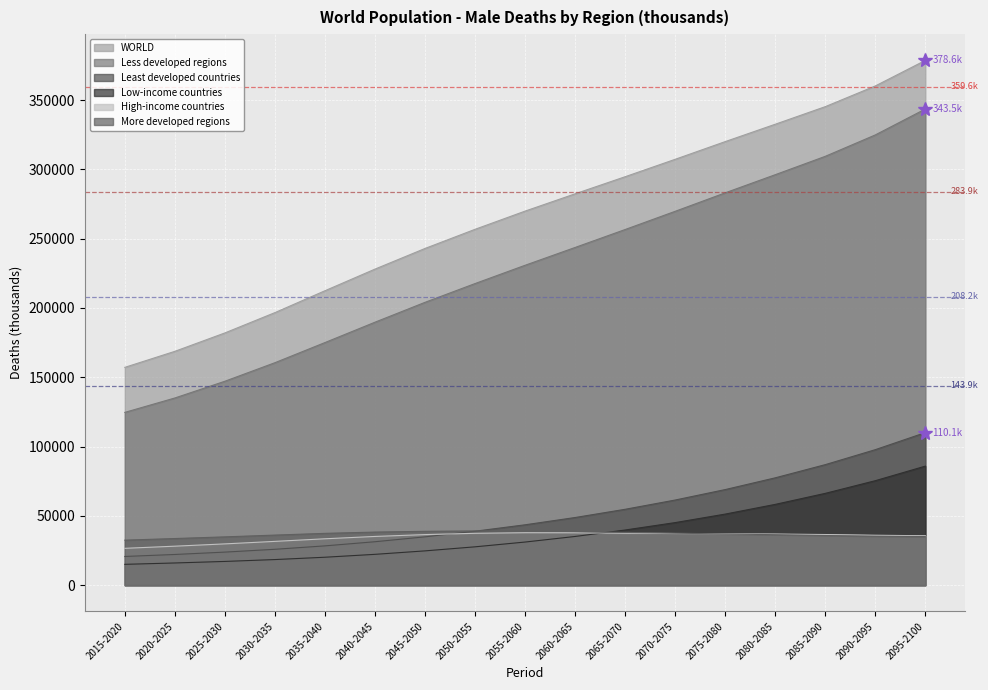

Reading right to left, list all the values displayed in this chart.

WORLD: 2095-2100=378558.7	2090-2095=360124.4	2085-2090=345193.3	2080-2085=332509.6	2075-2080=319977.8	2070-2075=307213.3	2065-2070=294649.4	2060-2065=282316.9	2055-2060=269838.6	2050-2055=256711.4	2045-2050=242893.6	2040-2045=228005.9	2035-2040=212396.6	2030-2035=196619.8	2025-2030=181964.2	2020-2025=168686.6	2015-2020=157131.9
More developed regions: 2095-2100=35054.4	2090-2095=35322.8	2085-2090=35837.1	2080-2085=36404.4	2075-2080=36948.2	2070-2075=37517.0	2065-2070=38084.4	2060-2065=38694.3	2055-2060=39070.4	2050-2055=39128.5	2045-2050=38854.9	2040-2045=38299.0	2035-2040=37381.6	2030-2035=36133.4	2025-2030=34850.8	2020-2025=33650.9	2015-2020=32478.6
Less developed regions: 2095-2100=343504.3	2090-2095=324801.6	2085-2090=309356.3	2080-2085=296105.2	2075-2080=283029.6	2070-2075=269696.3	2065-2070=256565.0	2060-2065=243622.6	2055-2060=230768.2	2050-2055=217582.8	2045-2050=204038.8	2040-2045=189707.0	2035-2040=175015.0	2030-2035=160486.4	2025-2030=147113.3	2020-2025=135035.7	2015-2020=124653.3
Least developed countries: 2095-2100=110075.2	2090-2095=97750.9	2085-2090=86950.7	2080-2085=77442.2	2075-2080=68966.9	2070-2075=61422.2	2065-2070=54741.6	2060-2065=48805.5	2055-2060=43556.4	2050-2055=38925.1	2045-2050=34868.4	2040-2045=31343.1	2035-2040=28355.7	2030-2035=25890.9	2025-2030=23858.6	2020-2025=22150.3	2015-2020=20715.0
High-income countries: 2095-2100=35640.1	2090-2095=36021.6	2085-2090=36531.4	2080-2085=36897.7	2075-2080=37063.2	2070-2075=37244.0	2065-2070=37483.0	2060-2065=37805.0	2055-2060=37857.2	2050-2055=37427.7	2045-2050=36487.6	2040-2045=35155.5	2035-2040=33469.8	2030-2035=31595.9	2025-2030=29788.7	2020-2025=28129.0	2015-2020=26586.1
Low-income countries: 2095-2100=85884.0	2090-2095=75371.4	2085-2090=66235.5	2080-2085=58283.2	2075-2080=51277.7	2070-2075=45142.1	2065-2070=39791.7	2060-2065=35140.7	2055-2060=31114.7	2050-2055=27670.1	2045-2050=24743.5	2040-2045=22245.7	2035-2040=20159.2	2030-2035=18479.6	2025-2030=17130.3	2020-2025=16018.8	2015-2020=15038.9